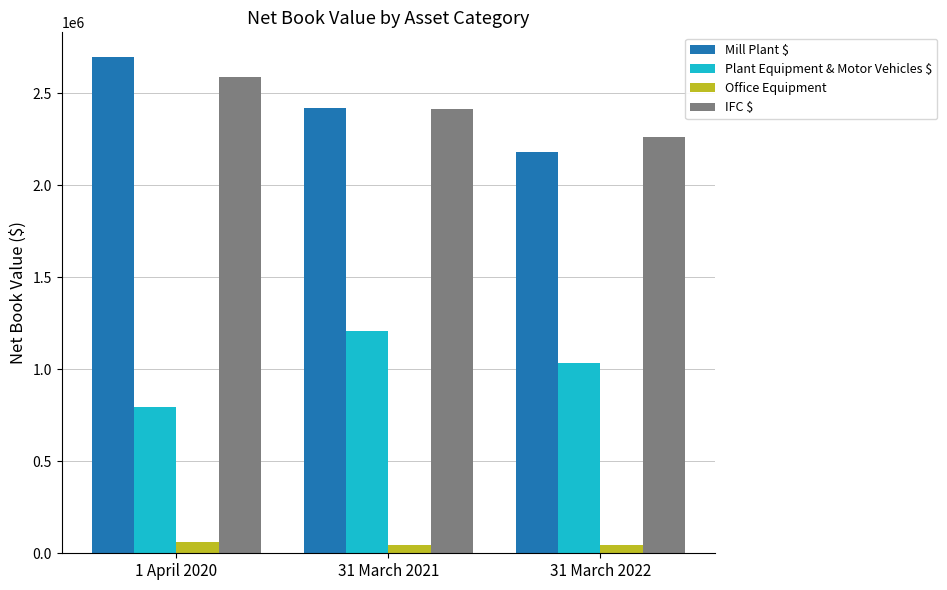

What value does the Mill Plant $ series have at 31 March 2021, to the nearest 50?

2419250